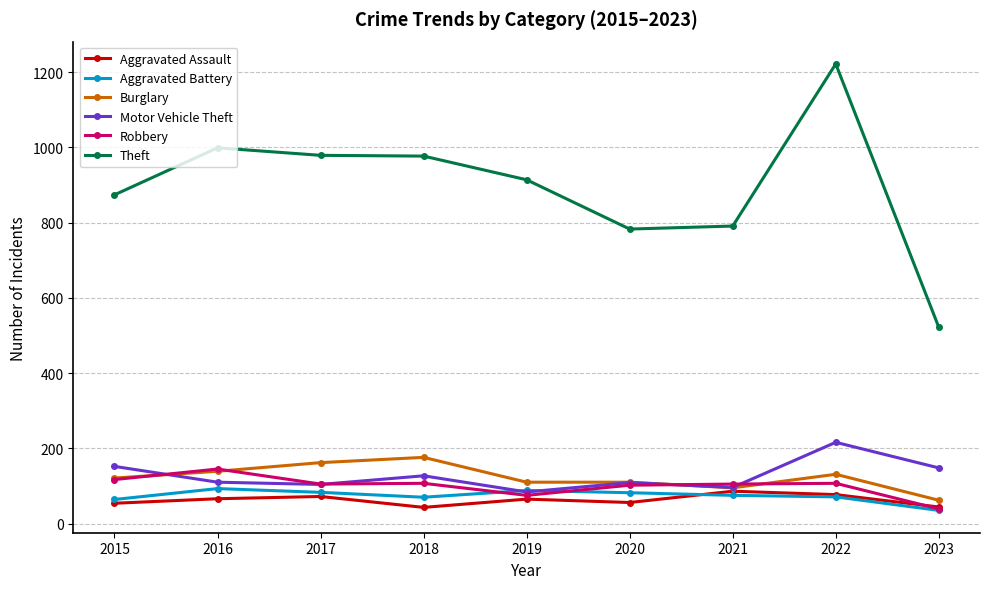

True or false: Aggravated Battery has more than 0 interior local peaks.

True